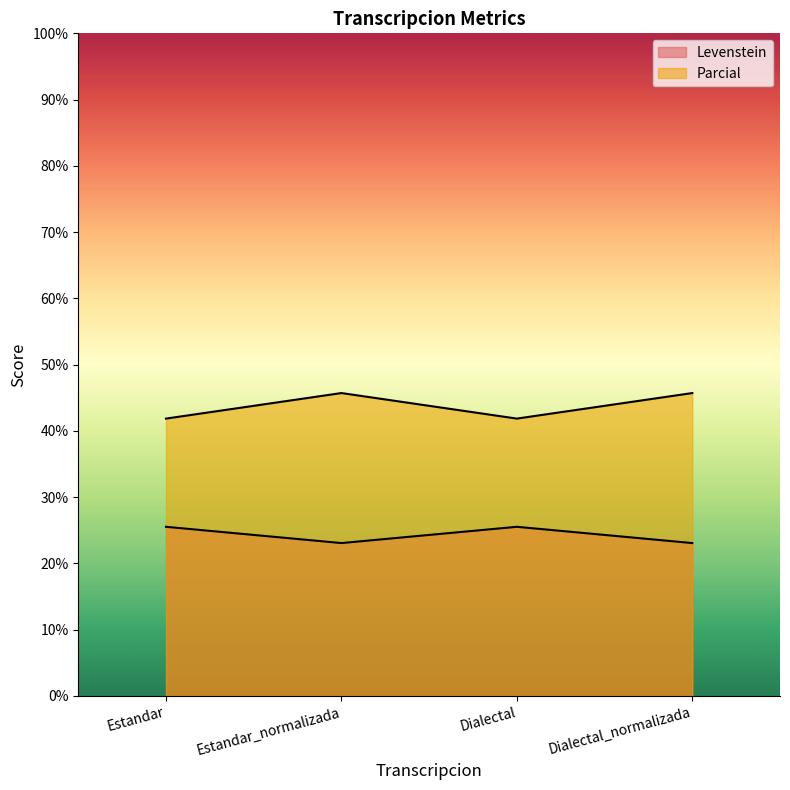

What is the lowest value of the Parcial series?

23.1